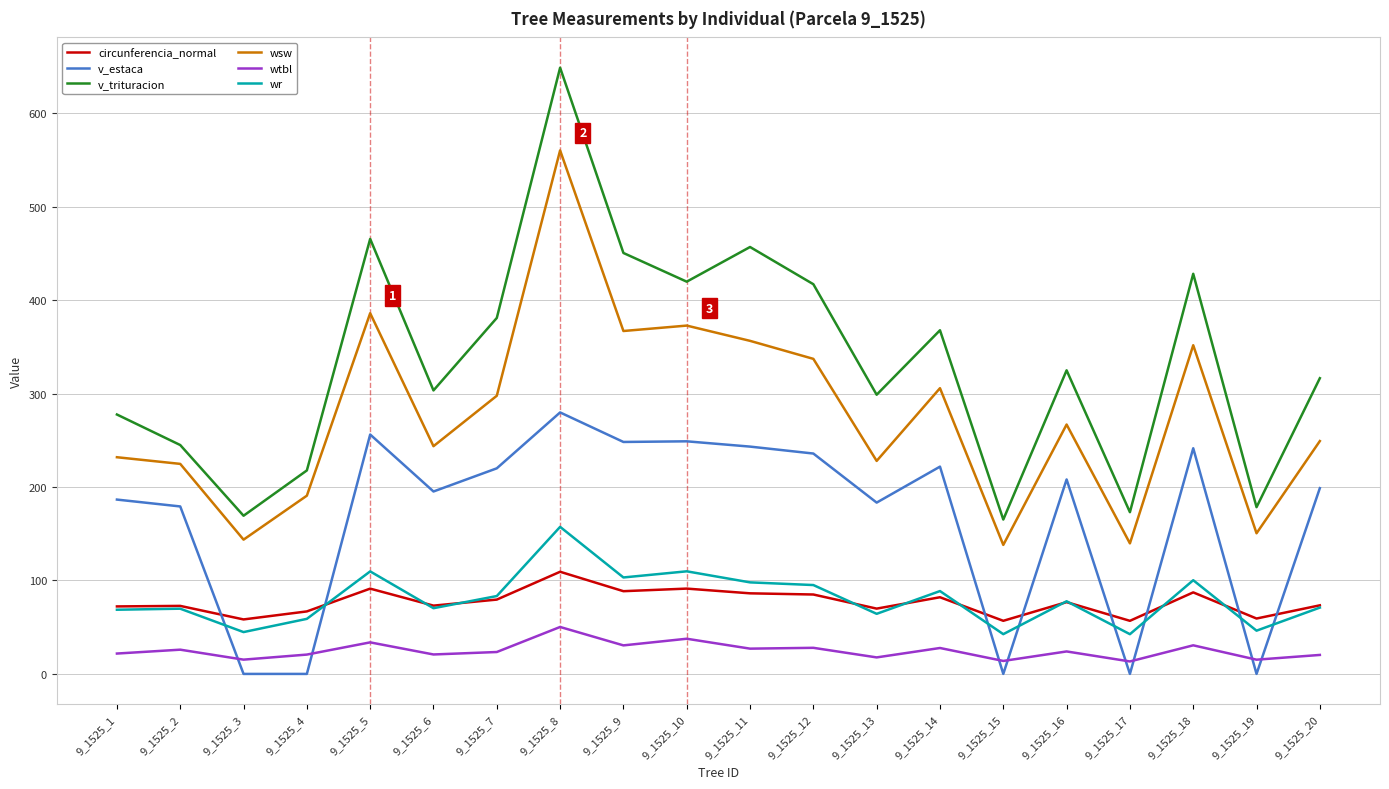

Read the wsw value at 9_1525_11.

356.4